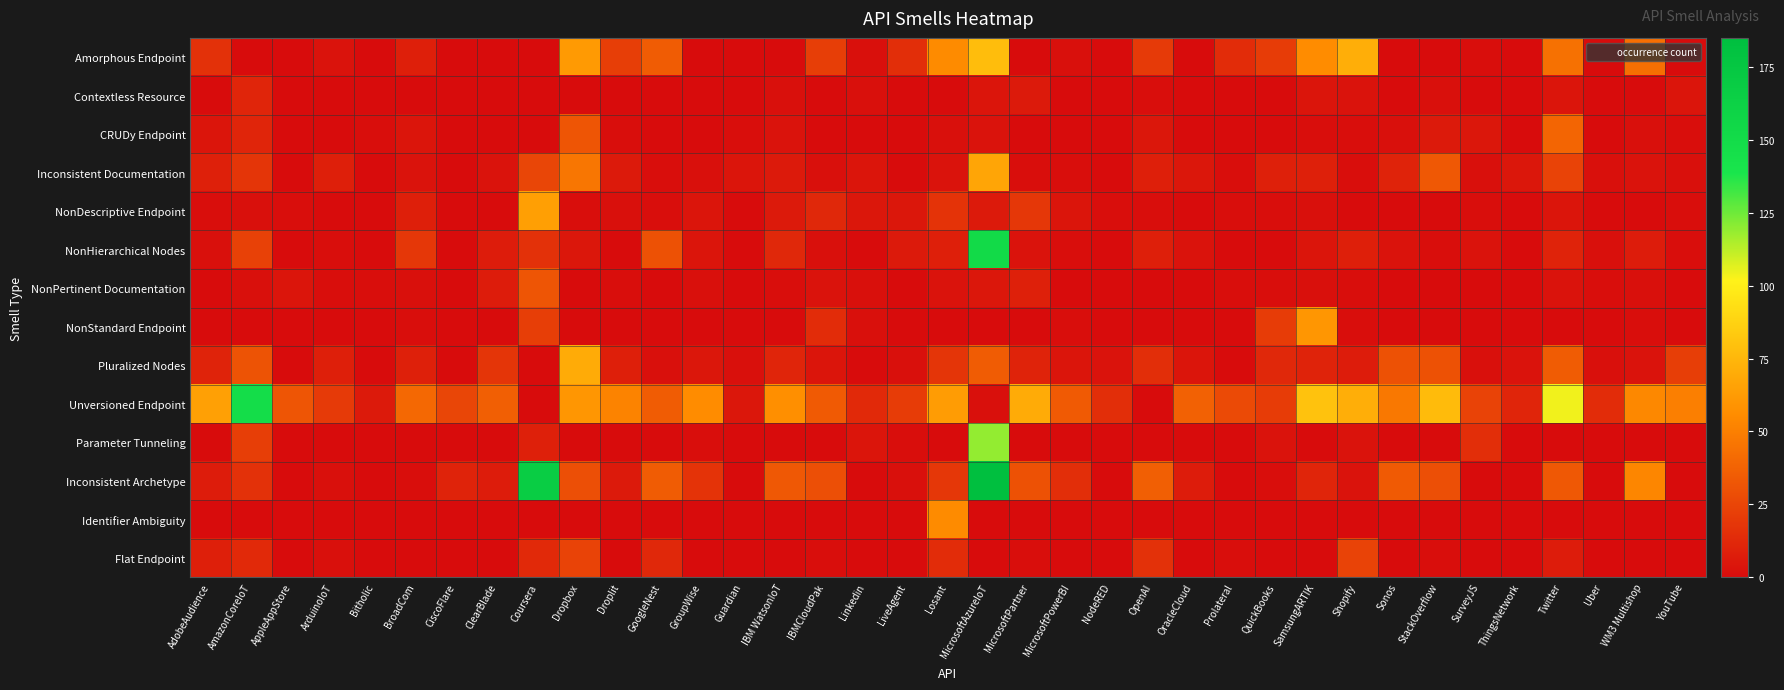

Reading left to right, what are all the values shown in this chart?

Amorphous Endpoint: AdobeAudience=16	AmazonCoreIoT=0	AppleAppStore=0	ArduinoIoT=3	Bitholic=0	BroadCom=8	CiscoFlare=0	ClearBlade=0	Coursera=0	Dropbox=62	Droplit=22	GoogleNest=35	GroupWise=0	Guardian=0	IBM WatsonIoT=0	IBMCloudPak=22	Linkedin=2	LiveAgent=15	Losant=55	MicrosoftAzureIoT=78	MicrosoftPartner=0	MicrosoftPowerBI=2	NodeRED=0	OpenAI=20	OracleCloud=0	Prolateral=14	QuickBooks=21	SamsungARTIK=56	Shopify=71	Sonos=0	StackOverflow=0	SurveyJS=1	ThingsNetwork=0	Twitter=44	Uber=0	WM3 Multishop=43	YouTube=0
Contextless Resource: AdobeAudience=0	AmazonCoreIoT=11	AppleAppStore=0	ArduinoIoT=0	Bitholic=0	BroadCom=0	CiscoFlare=0	ClearBlade=0	Coursera=0	Dropbox=0	Droplit=0	GoogleNest=0	GroupWise=0	Guardian=0	IBM WatsonIoT=2	IBMCloudPak=0	Linkedin=2	LiveAgent=0	Losant=0	MicrosoftAzureIoT=4	MicrosoftPartner=6	MicrosoftPowerBI=0	NodeRED=0	OpenAI=1	OracleCloud=0	Prolateral=0	QuickBooks=0	SamsungARTIK=4	Shopify=3	Sonos=0	StackOverflow=2	SurveyJS=0	ThingsNetwork=0	Twitter=4	Uber=0	WM3 Multishop=0	YouTube=4
CRUDy Endpoint: AdobeAudience=4	AmazonCoreIoT=11	AppleAppStore=0	ArduinoIoT=0	Bitholic=1	BroadCom=4	CiscoFlare=0	ClearBlade=0	Coursera=0	Dropbox=32	Droplit=1	GoogleNest=0	GroupWise=0	Guardian=1	IBM WatsonIoT=3	IBMCloudPak=0	Linkedin=0	LiveAgent=0	Losant=2	MicrosoftAzureIoT=3	MicrosoftPartner=0	MicrosoftPowerBI=0	NodeRED=0	OpenAI=5	OracleCloud=0	Prolateral=0	QuickBooks=0	SamsungARTIK=1	Shopify=1	Sonos=2	StackOverflow=6	SurveyJS=5	ThingsNetwork=0	Twitter=39	Uber=0	WM3 Multishop=2	YouTube=1
Inconsistent Documentation: AdobeAudience=9	AmazonCoreIoT=18	AppleAppStore=0	ArduinoIoT=8	Bitholic=0	BroadCom=3	CiscoFlare=0	ClearBlade=3	Coursera=25	Dropbox=46	Droplit=6	GoogleNest=1	GroupWise=2	Guardian=4	IBM WatsonIoT=6	IBMCloudPak=2	Linkedin=4	LiveAgent=0	Losant=3	MicrosoftAzureIoT=67	MicrosoftPartner=1	MicrosoftPowerBI=1	NodeRED=0	OpenAI=8	OracleCloud=5	Prolateral=1	QuickBooks=9	SamsungARTIK=9	Shopify=1	Sonos=10	StackOverflow=33	SurveyJS=2	ThingsNetwork=5	Twitter=24	Uber=2	WM3 Multishop=3	YouTube=2
NonDescriptive Endpoint: AdobeAudience=1	AmazonCoreIoT=2	AppleAppStore=1	ArduinoIoT=0	Bitholic=0	BroadCom=8	CiscoFlare=0	ClearBlade=0	Coursera=64	Dropbox=1	Droplit=2	GoogleNest=1	GroupWise=4	Guardian=0	IBM WatsonIoT=6	IBMCloudPak=12	Linkedin=5	LiveAgent=5	Losant=17	MicrosoftAzureIoT=6	MicrosoftPartner=19	MicrosoftPowerBI=4	NodeRED=1	OpenAI=1	OracleCloud=0	Prolateral=1	QuickBooks=1	SamsungARTIK=2	Shopify=0	Sonos=0	StackOverflow=0	SurveyJS=1	ThingsNetwork=0	Twitter=4	Uber=0	WM3 Multishop=0	YouTube=1
NonHierarchical Nodes: AdobeAudience=2	AmazonCoreIoT=23	AppleAppStore=0	ArduinoIoT=1	Bitholic=0	BroadCom=19	CiscoFlare=0	ClearBlade=7	Coursera=16	Dropbox=5	Droplit=0	GoogleNest=30	GroupWise=4	Guardian=0	IBM WatsonIoT=12	IBMCloudPak=2	Linkedin=0	LiveAgent=6	Losant=8	MicrosoftAzureIoT=152	MicrosoftPartner=3	MicrosoftPowerBI=1	NodeRED=0	OpenAI=8	OracleCloud=3	Prolateral=0	QuickBooks=0	SamsungARTIK=4	Shopify=8	Sonos=3	StackOverflow=1	SurveyJS=3	ThingsNetwork=0	Twitter=10	Uber=2	WM3 Multishop=7	YouTube=1
NonPertinent Documentation: AdobeAudience=0	AmazonCoreIoT=2	AppleAppStore=4	ArduinoIoT=1	Bitholic=1	BroadCom=2	CiscoFlare=0	ClearBlade=7	Coursera=32	Dropbox=0	Droplit=1	GoogleNest=0	GroupWise=2	Guardian=0	IBM WatsonIoT=1	IBMCloudPak=3	Linkedin=2	LiveAgent=0	Losant=3	MicrosoftAzureIoT=5	MicrosoftPartner=9	MicrosoftPowerBI=0	NodeRED=0	OpenAI=0	OracleCloud=0	Prolateral=1	QuickBooks=1	SamsungARTIK=2	Shopify=1	Sonos=0	StackOverflow=0	SurveyJS=0	ThingsNetwork=0	Twitter=3	Uber=1	WM3 Multishop=2	YouTube=0
NonStandard Endpoint: AdobeAudience=0	AmazonCoreIoT=0	AppleAppStore=0	ArduinoIoT=0	Bitholic=0	BroadCom=1	CiscoFlare=0	ClearBlade=0	Coursera=22	Dropbox=0	Droplit=0	GoogleNest=0	GroupWise=0	Guardian=0	IBM WatsonIoT=0	IBMCloudPak=14	Linkedin=2	LiveAgent=0	Losant=0	MicrosoftAzureIoT=0	MicrosoftPartner=0	MicrosoftPowerBI=1	NodeRED=0	OpenAI=0	OracleCloud=0	Prolateral=0	QuickBooks=21	SamsungARTIK=60	Shopify=1	Sonos=0	StackOverflow=0	SurveyJS=0	ThingsNetwork=0	Twitter=0	Uber=0	WM3 Multishop=1	YouTube=0
Pluralized Nodes: AdobeAudience=10	AmazonCoreIoT=31	AppleAppStore=0	ArduinoIoT=8	Bitholic=0	BroadCom=9	CiscoFlare=0	ClearBlade=18	Coursera=0	Dropbox=70	Droplit=8	GoogleNest=2	GroupWise=5	Guardian=2	IBM WatsonIoT=11	IBMCloudPak=4	Linkedin=0	LiveAgent=2	Losant=18	MicrosoftAzureIoT=35	MicrosoftPartner=10	MicrosoftPowerBI=4	NodeRED=3	OpenAI=15	OracleCloud=4	Prolateral=0	QuickBooks=12	SamsungARTIK=10	Shopify=7	Sonos=30	StackOverflow=30	SurveyJS=2	ThingsNetwork=3	Twitter=35	Uber=2	WM3 Multishop=3	YouTube=22
Unversioned Endpoint: AdobeAudience=65	AmazonCoreIoT=148	AppleAppStore=32	ArduinoIoT=20	Bitholic=6	BroadCom=40	CiscoFlare=25	ClearBlade=36	Coursera=0	Dropbox=60	Droplit=52	GoogleNest=35	GroupWise=56	Guardian=5	IBM WatsonIoT=57	IBMCloudPak=34	Linkedin=13	LiveAgent=21	Losant=63	MicrosoftAzureIoT=2	MicrosoftPartner=70	MicrosoftPowerBI=34	NodeRED=15	OpenAI=0	OracleCloud=37	Prolateral=27	QuickBooks=21	SamsungARTIK=80	Shopify=71	Sonos=47	StackOverflow=77	SurveyJS=24	ThingsNetwork=11	Twitter=104	Uber=14	WM3 Multishop=54	YouTube=50
Parameter Tunneling: AdobeAudience=0	AmazonCoreIoT=22	AppleAppStore=0	ArduinoIoT=0	Bitholic=0	BroadCom=0	CiscoFlare=0	ClearBlade=0	Coursera=9	Dropbox=0	Droplit=0	GoogleNest=0	GroupWise=1	Guardian=0	IBM WatsonIoT=0	IBMCloudPak=0	Linkedin=4	LiveAgent=1	Losant=0	MicrosoftAzureIoT=119	MicrosoftPartner=0	MicrosoftPowerBI=0	NodeRED=0	OpenAI=0	OracleCloud=0	Prolateral=0	QuickBooks=3	SamsungARTIK=0	Shopify=3	Sonos=0	StackOverflow=0	SurveyJS=15	ThingsNetwork=0	Twitter=0	Uber=0	WM3 Multishop=0	YouTube=0
Inconsistent Archetype: AdobeAudience=7	AmazonCoreIoT=16	AppleAppStore=0	ArduinoIoT=2	Bitholic=0	BroadCom=1	CiscoFlare=10	ClearBlade=7	Coursera=167	Dropbox=29	Droplit=6	GoogleNest=35	GroupWise=17	Guardian=0	IBM WatsonIoT=33	IBMCloudPak=29	Linkedin=0	LiveAgent=2	Losant=19	MicrosoftAzureIoT=185	MicrosoftPartner=30	MicrosoftPowerBI=15	NodeRED=0	OpenAI=36	OracleCloud=7	Prolateral=0	QuickBooks=1	SamsungARTIK=11	Shopify=3	Sonos=34	StackOverflow=29	SurveyJS=0	ThingsNetwork=0	Twitter=33	Uber=0	WM3 Multishop=53	YouTube=0
Identifier Ambiguity: AdobeAudience=0	AmazonCoreIoT=0	AppleAppStore=0	ArduinoIoT=0	Bitholic=0	BroadCom=0	CiscoFlare=0	ClearBlade=0	Coursera=0	Dropbox=0	Droplit=0	GoogleNest=0	GroupWise=0	Guardian=0	IBM WatsonIoT=0	IBMCloudPak=0	Linkedin=0	LiveAgent=0	Losant=55	MicrosoftAzureIoT=0	MicrosoftPartner=0	MicrosoftPowerBI=0	NodeRED=0	OpenAI=0	OracleCloud=0	Prolateral=0	QuickBooks=0	SamsungARTIK=0	Shopify=0	Sonos=0	StackOverflow=0	SurveyJS=0	ThingsNetwork=0	Twitter=0	Uber=0	WM3 Multishop=0	YouTube=0
Flat Endpoint: AdobeAudience=8	AmazonCoreIoT=13	AppleAppStore=0	ArduinoIoT=2	Bitholic=0	BroadCom=0	CiscoFlare=0	ClearBlade=0	Coursera=13	Dropbox=24	Droplit=0	GoogleNest=12	GroupWise=0	Guardian=0	IBM WatsonIoT=0	IBMCloudPak=1	Linkedin=0	LiveAgent=0	Losant=14	MicrosoftAzureIoT=0	MicrosoftPartner=1	MicrosoftPowerBI=0	NodeRED=0	OpenAI=16	OracleCloud=0	Prolateral=1	QuickBooks=0	SamsungARTIK=0	Shopify=24	Sonos=0	StackOverflow=1	SurveyJS=0	ThingsNetwork=0	Twitter=7	Uber=0	WM3 Multishop=0	YouTube=0